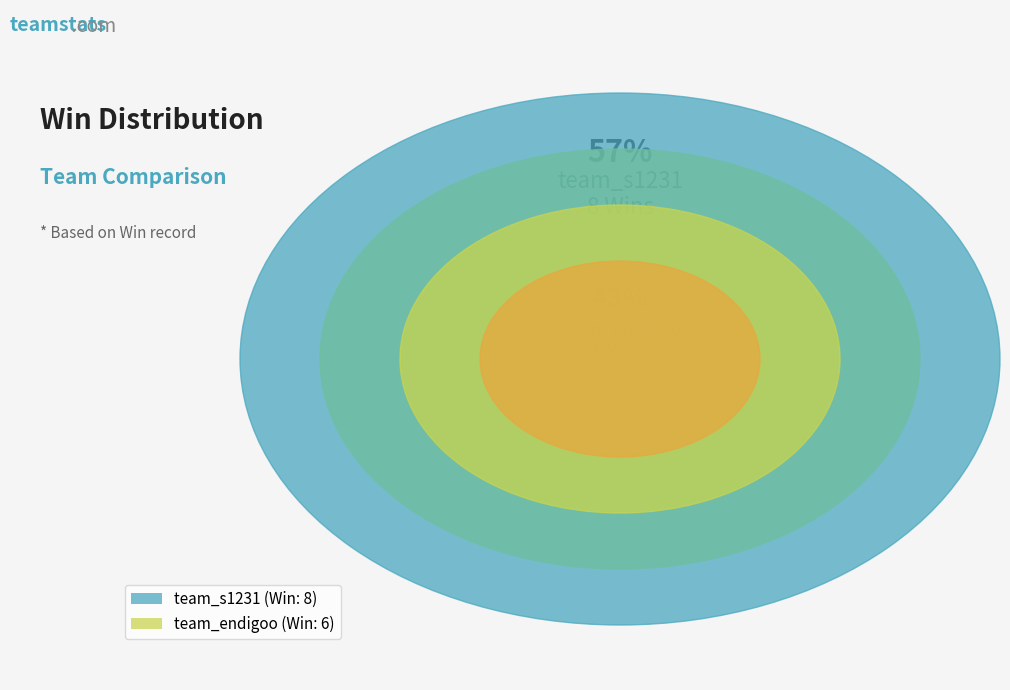

Is there a majority slice in this chart?

Yes